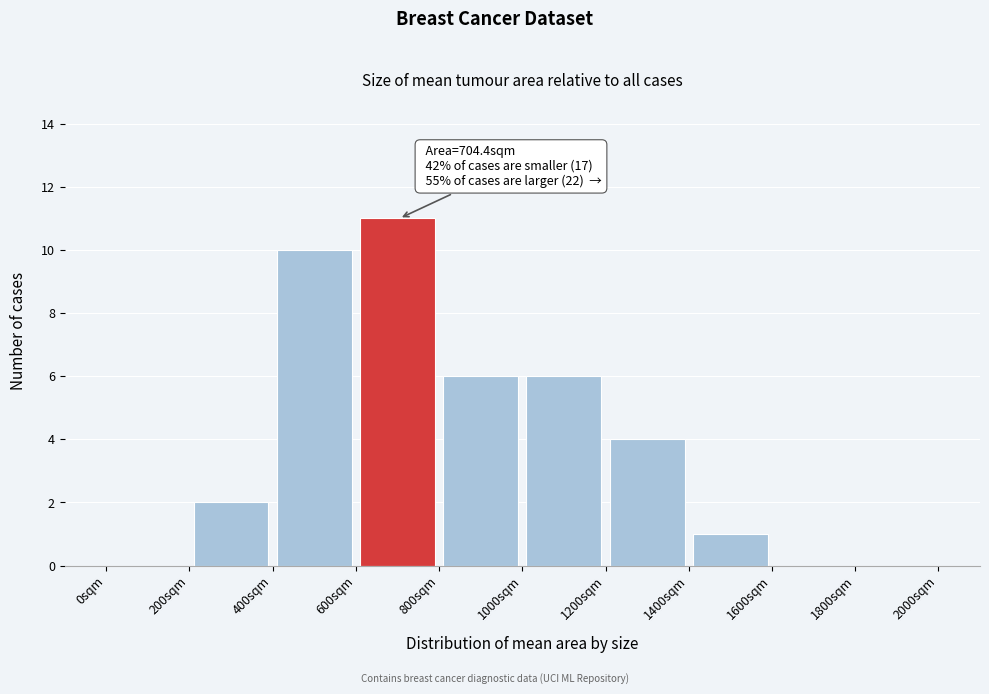

Which range on the x-axis has the tallest bar?

600 to 800